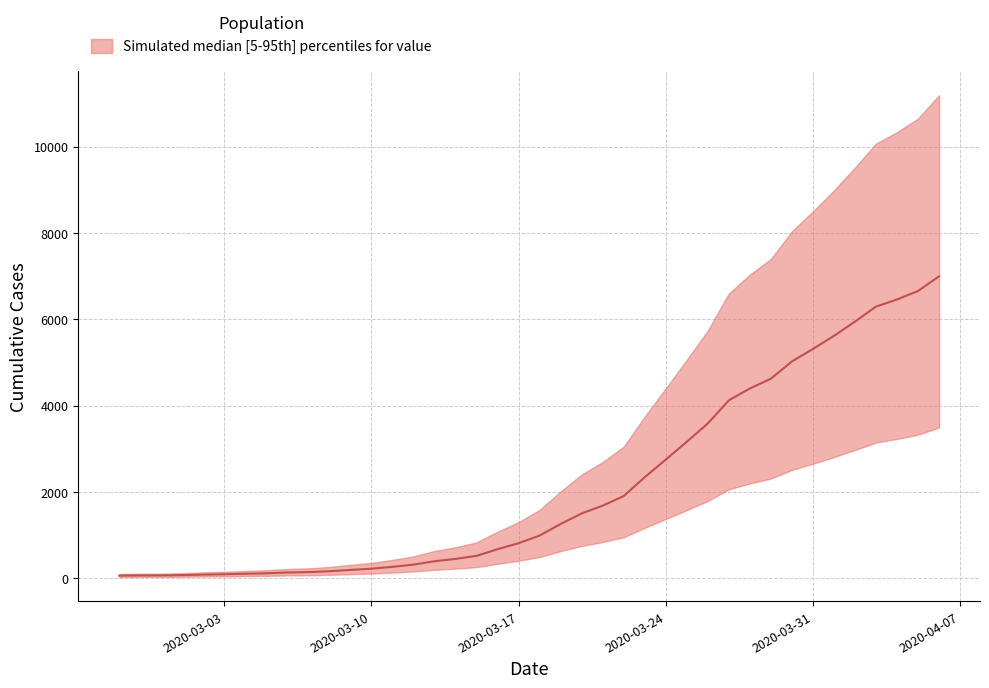

What position from the right is 2020-02-29?

38